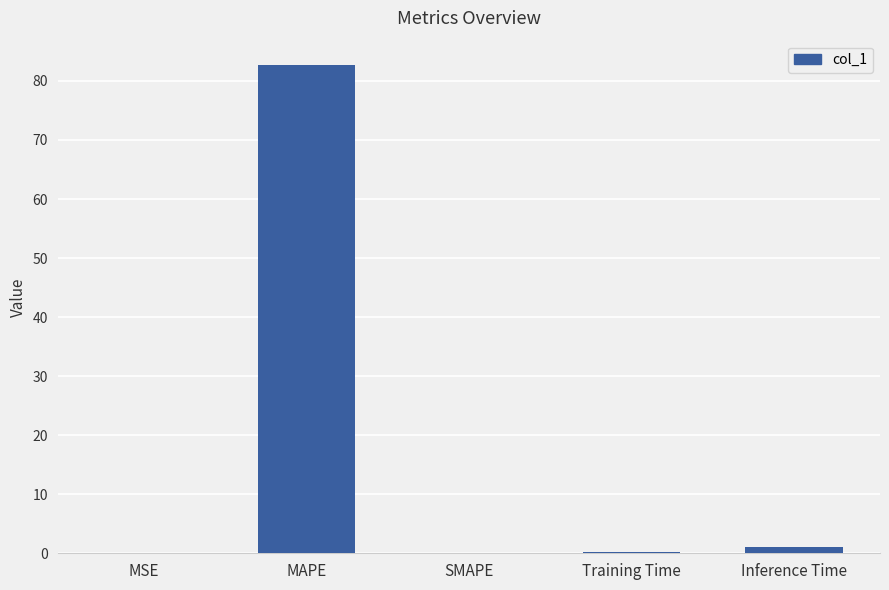

Which has a higher value, SMAPE or MAPE?

MAPE